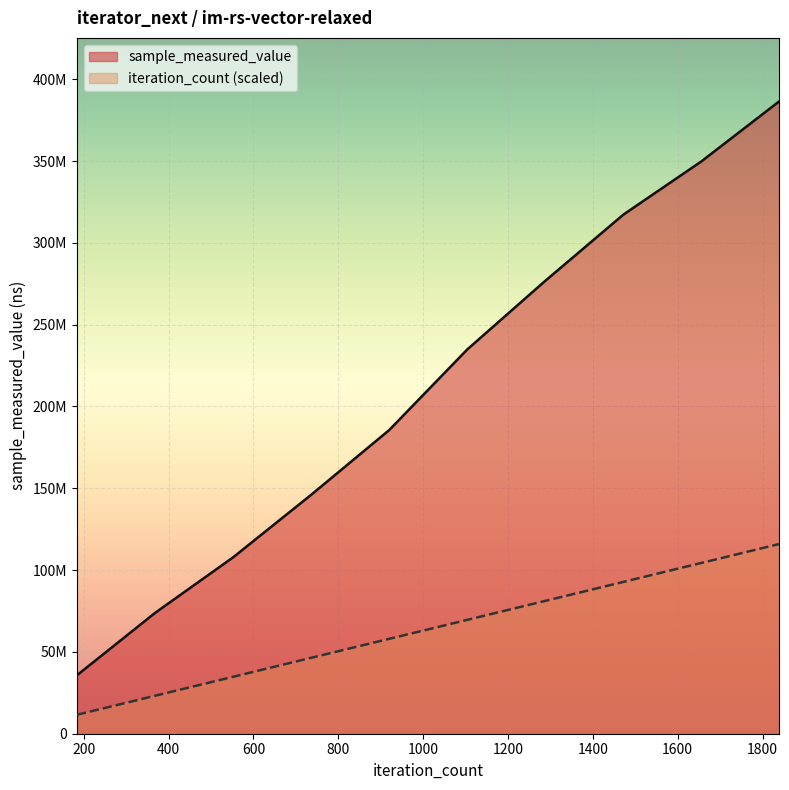

True or false: iteration_count and sample_measured_value cross at least once.

False